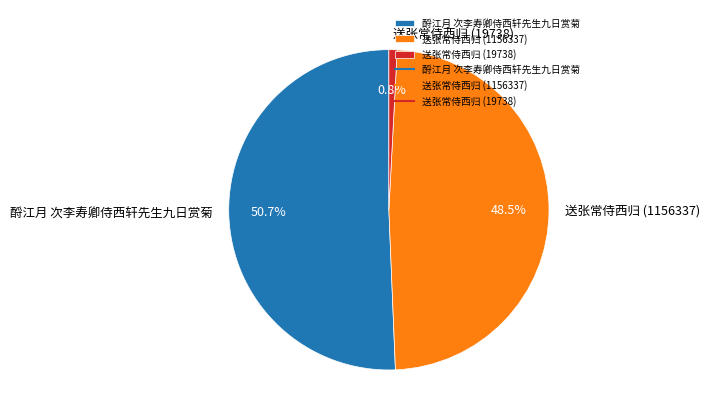

What is the majority slice?

酹江月 次李寿卿侍西轩先生九日赏菊